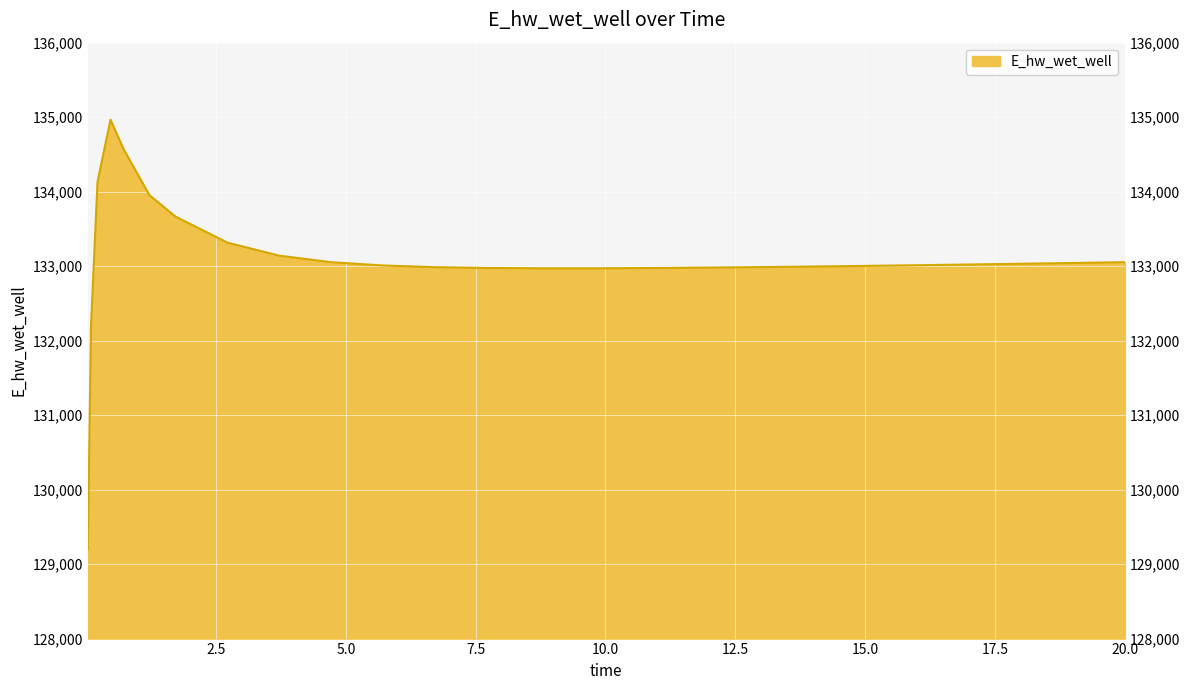

What is the sum of all values?

3593221.1